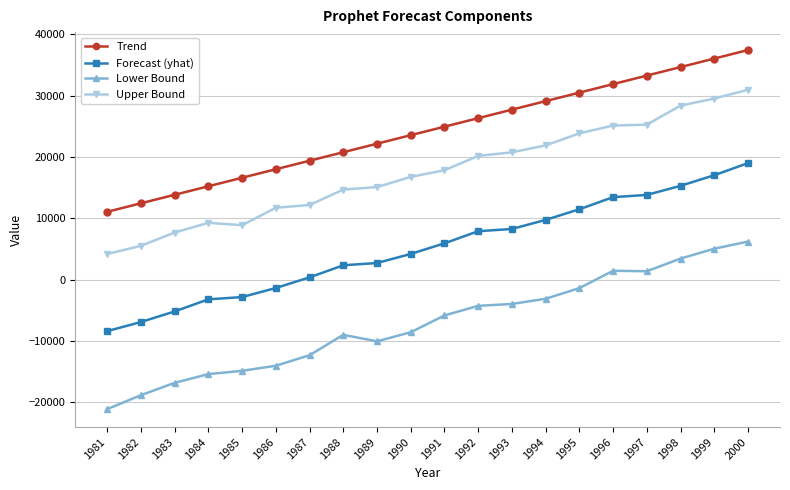

Rank the series at 1996 from highest to lowest value.

Trend, Upper Bound, Forecast (yhat), Lower Bound